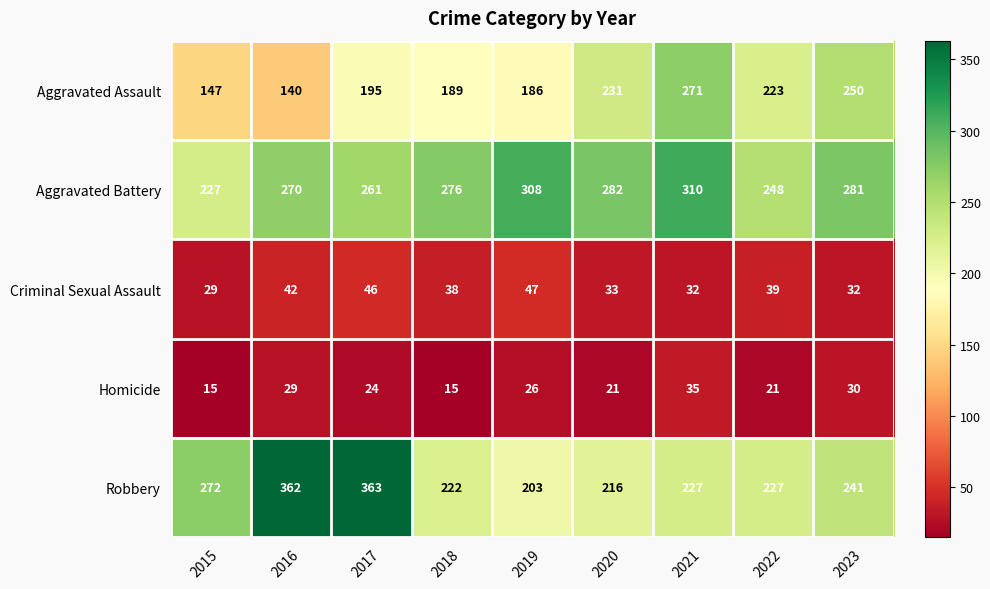

How many categories are shown in the chart?

9